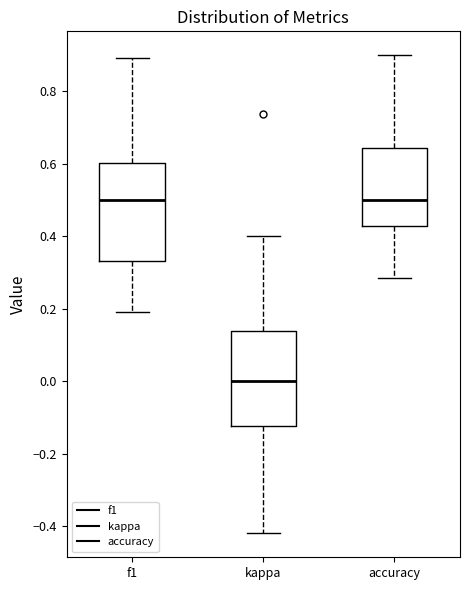

Where does the lower whisker of the box for f1 end on the y-axis? The values are not printed on the chart, so give them approximately, as read against the axis.

0.20